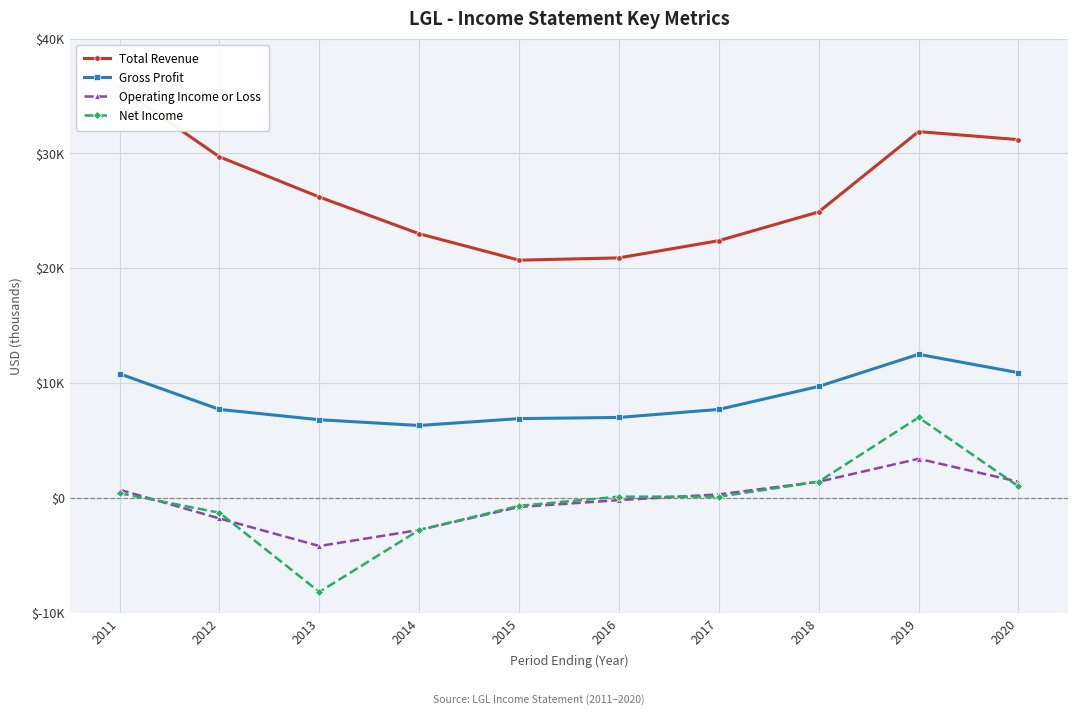

What value does the Gross Profit series have at 2018?

9700